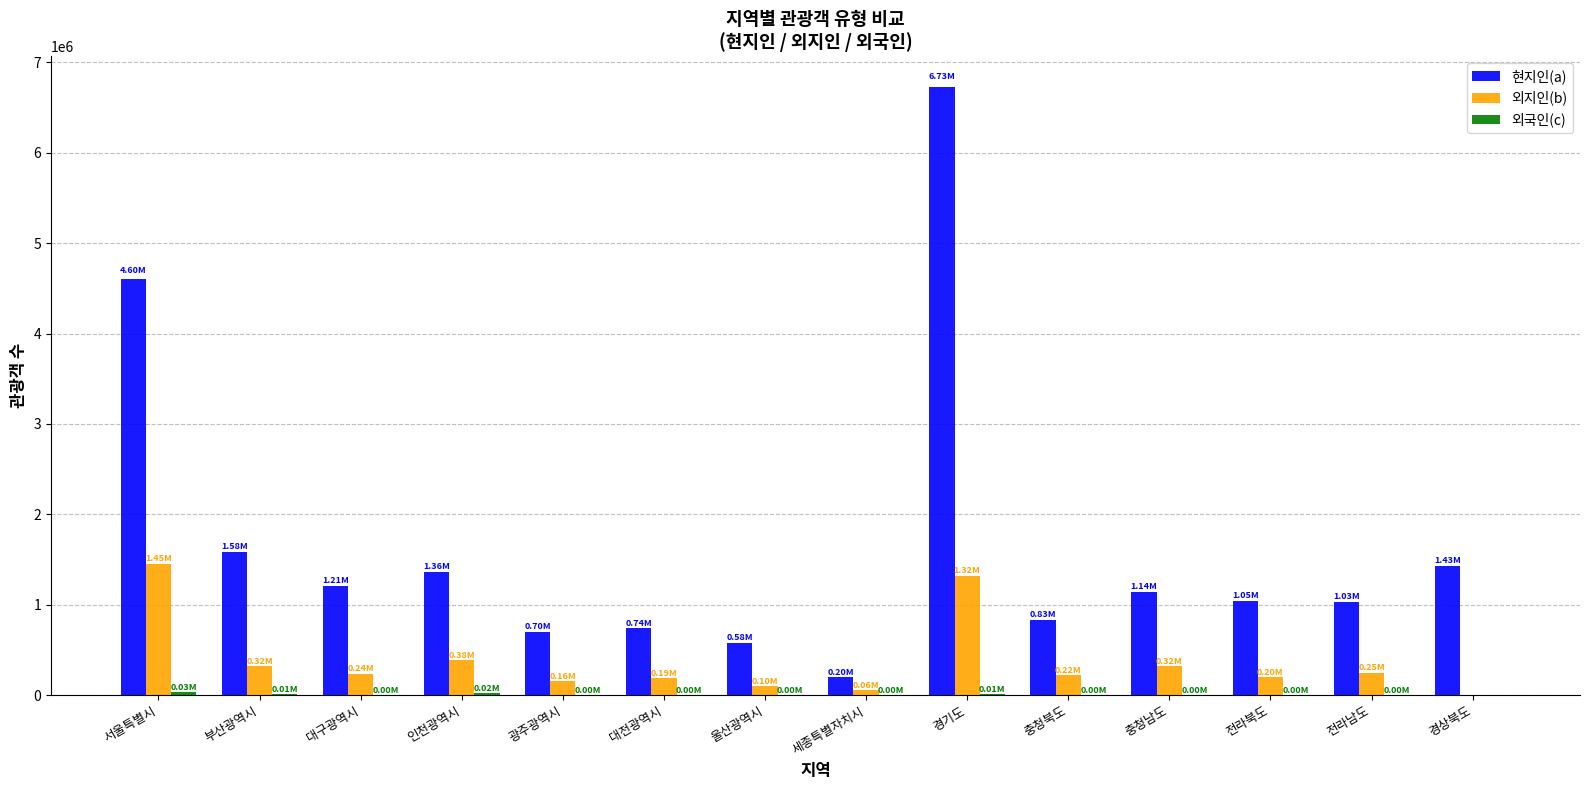

What is the sum of all 현지인(a) values?

23174221.0